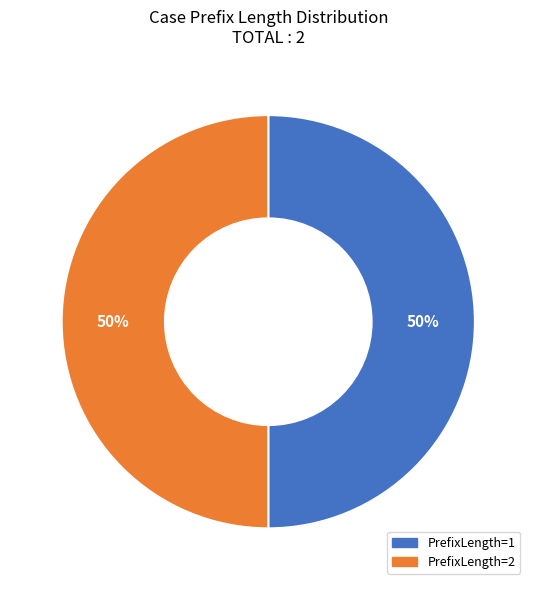

To the nearest percent, what is the average slice percentage?

50%